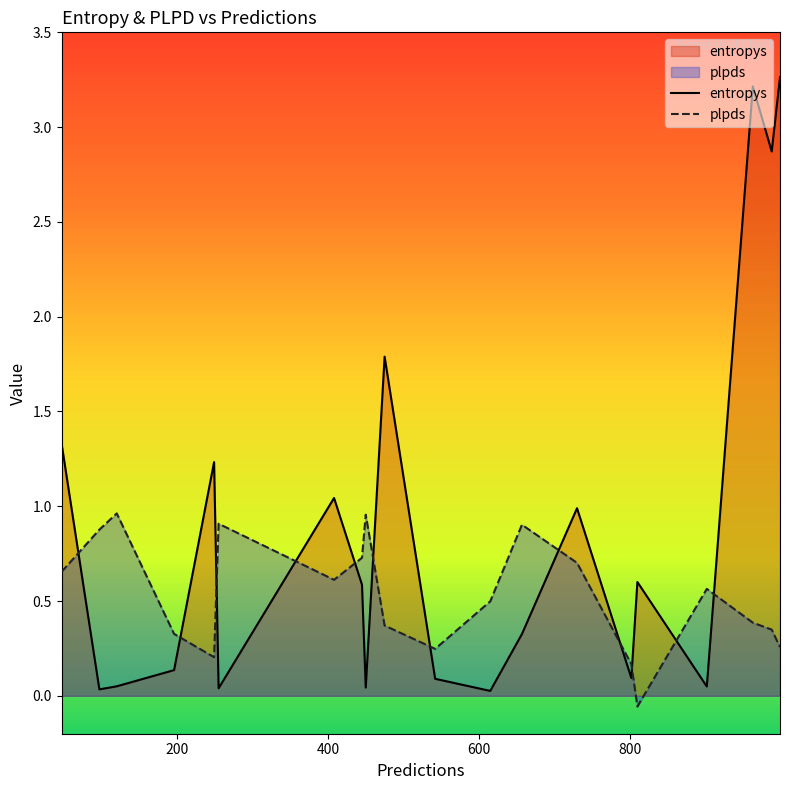

Does the chart have visible grid lines?

No